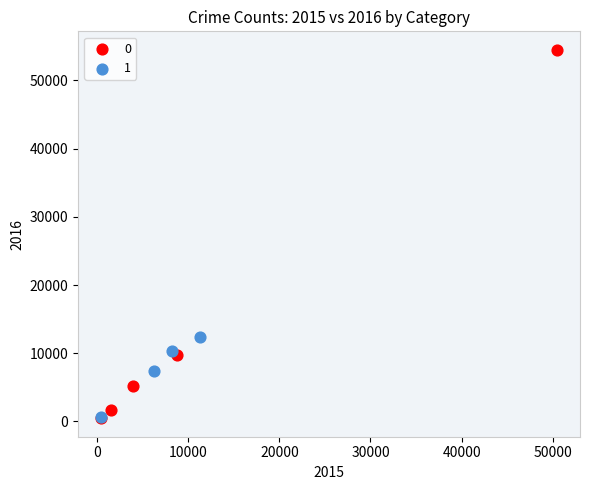

Which series has the largest Y range (max minus min)?

0